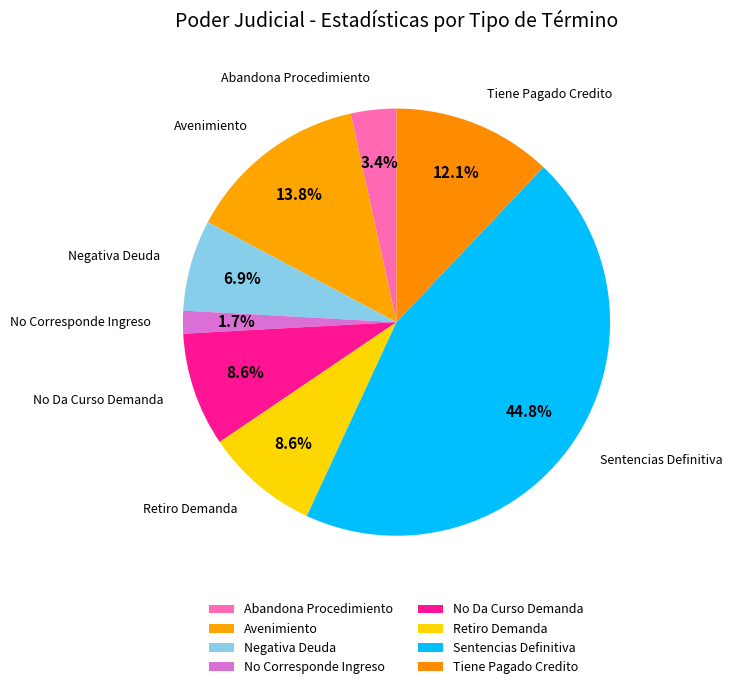

Combined, do Retiro Demanda and Sentencias Definitiva account for over 50%?

Yes